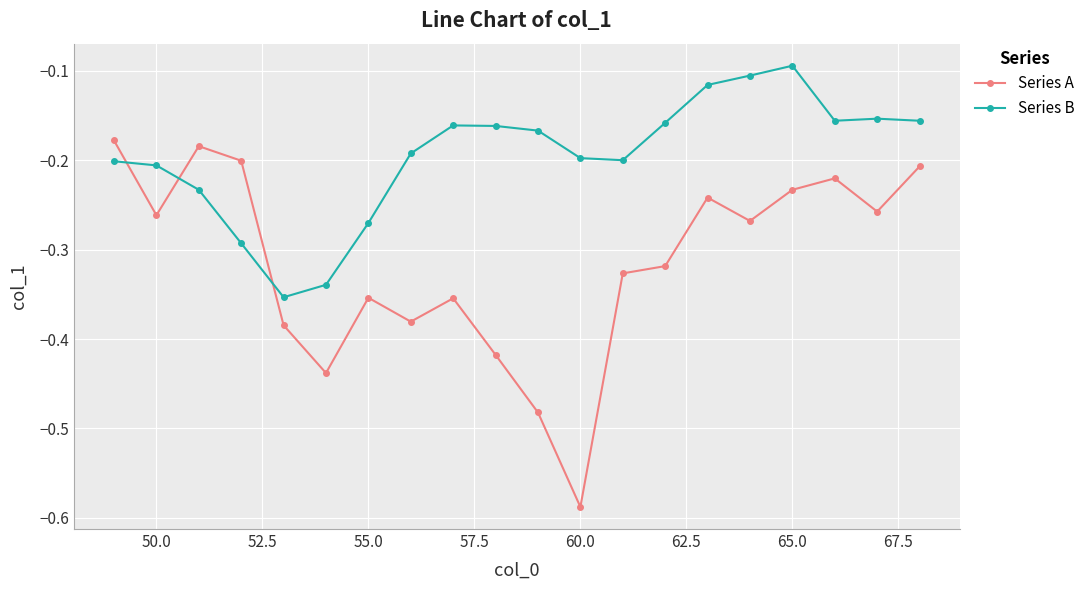

In Series A, how many points are lower than both neighbors (excluding endpoints)?

6